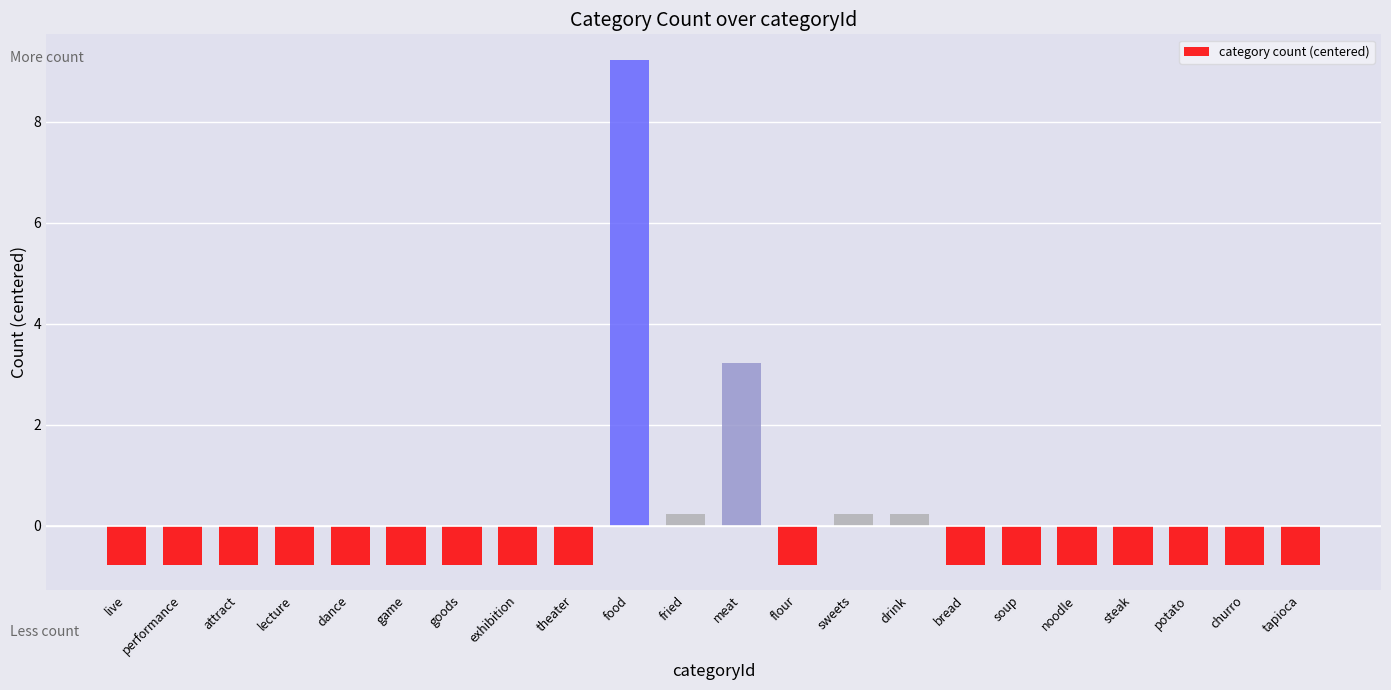

What is the label of the 7th bar from the right?

bread